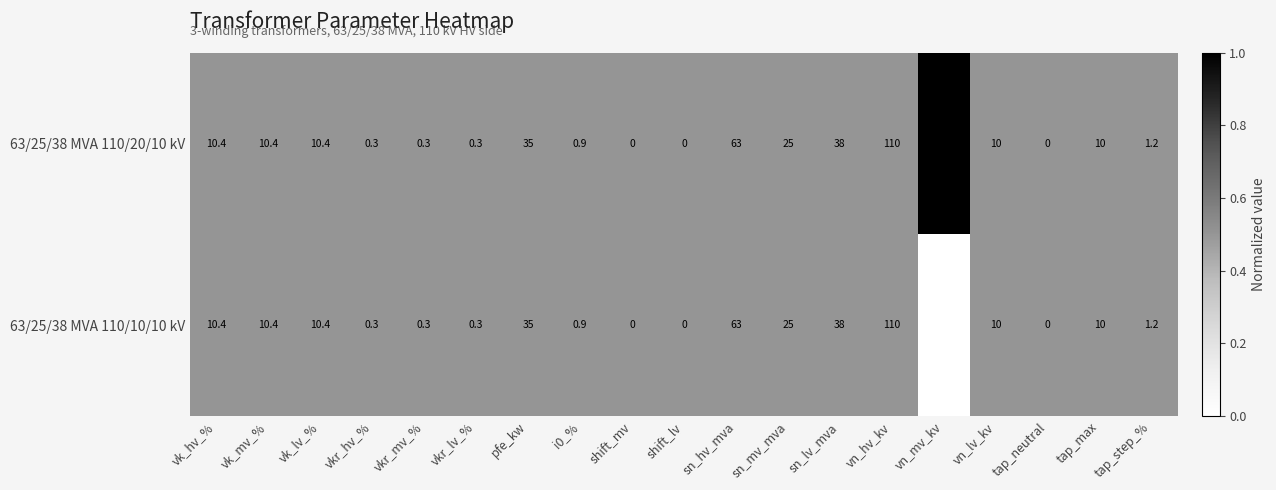

Which series changed the most between vn_mv_kv and tap_step_%?

63/25/38 MVA 110/20/10 kV